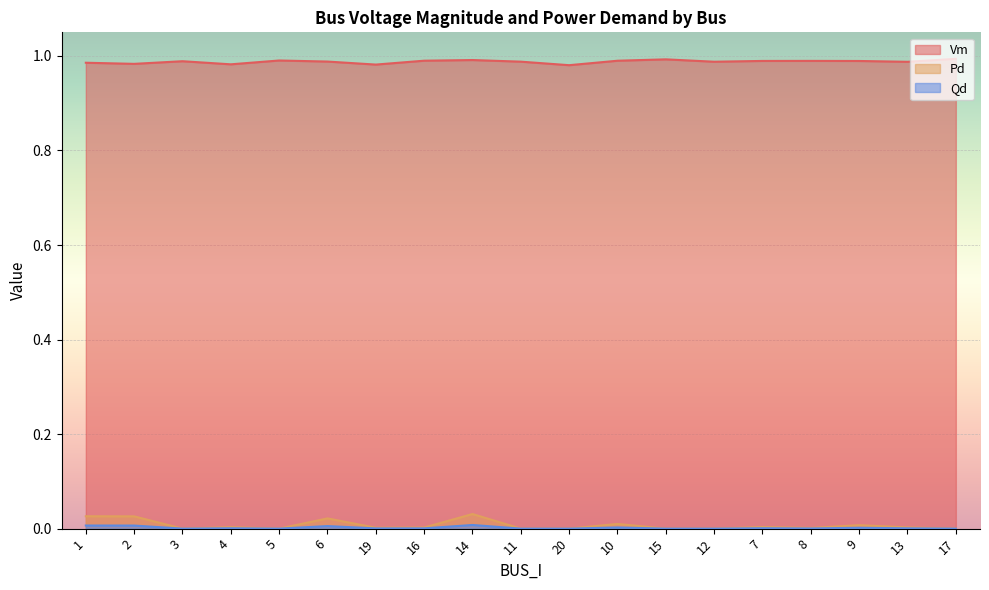

Reading left to right, extract all data points from this chart.

Vm: 1.0	1.0	1.0	1.0	1.0	1.0	1.0	1.0	1.0	1.0	1.0	1.0	1.0	1.0	1.0	1.0	1.0	1.0	1.0
Pd: 0.0	0.0	0.0	0.0	0.0	0.0	0.0	0.0	0.0	0.0	0.0	0.0	0.0	0.0	0.0	0.0	0.0	0.0	0.0
Qd: 0.0	0.0	0.0	0.0	0.0	0.0	0.0	0.0	0.0	0.0	0.0	0.0	0.0	0.0	0.0	0.0	0.0	0.0	0.0